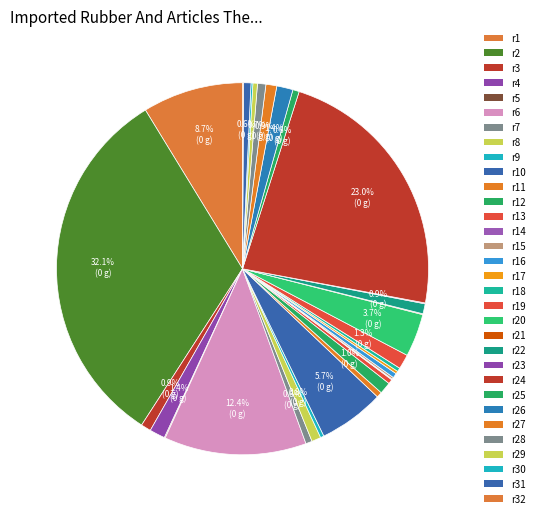

Does any single category account for the majority?

No